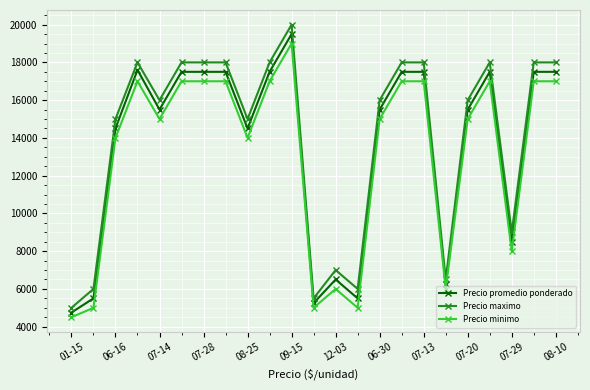

At how many categories does at least one series exceed 10181?

16